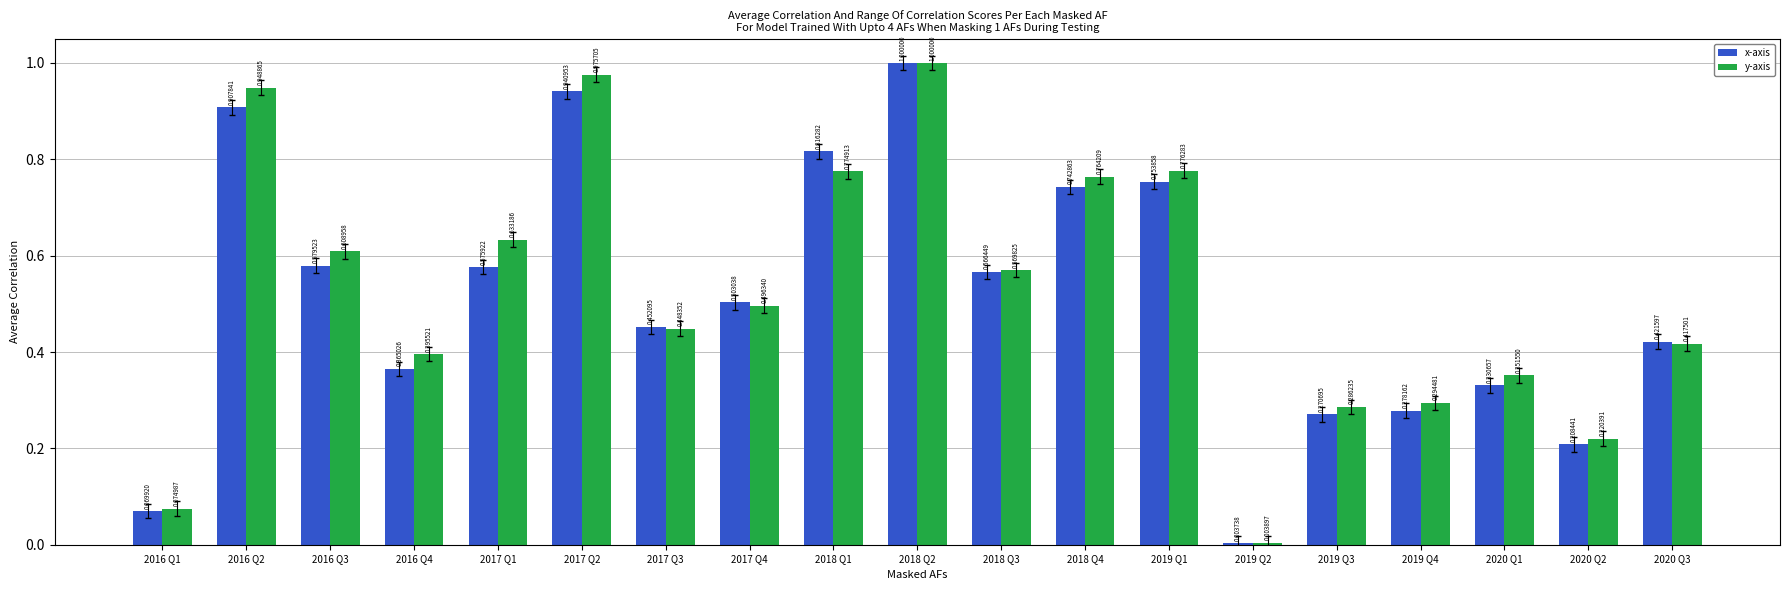

At how many categories does at least one series exceed 0?

19